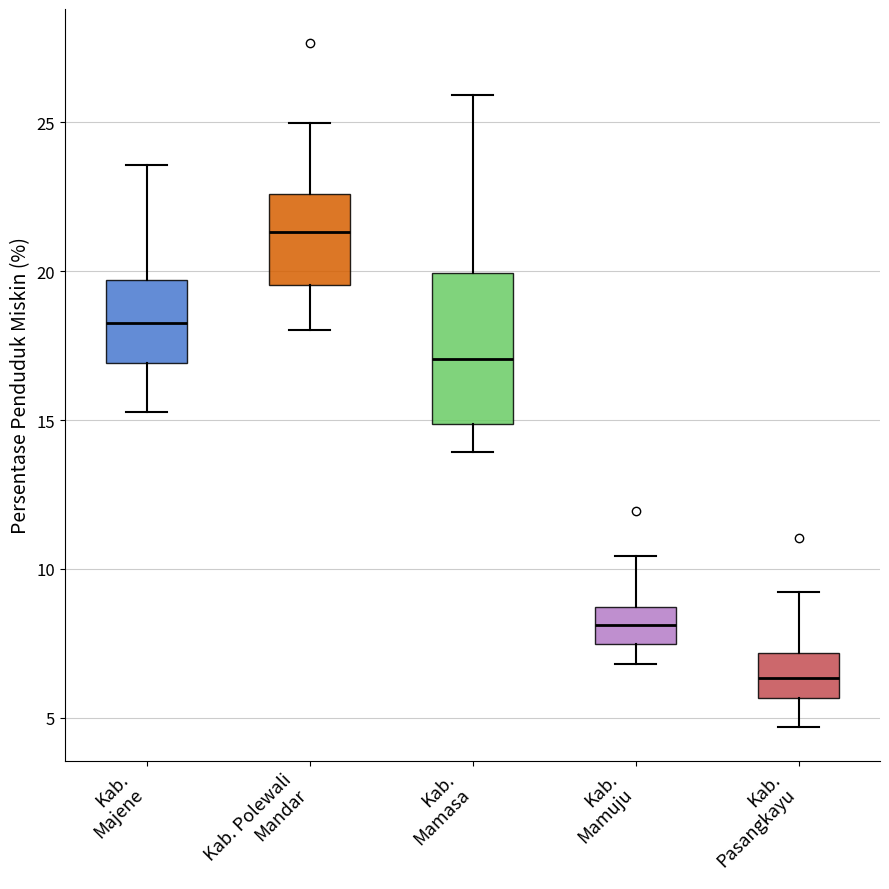

Where does the lower whisker of the box for Kab. Polewali Mandar end on the y-axis? The values are not printed on the chart, so give them approximately, as read against the axis.

18.0